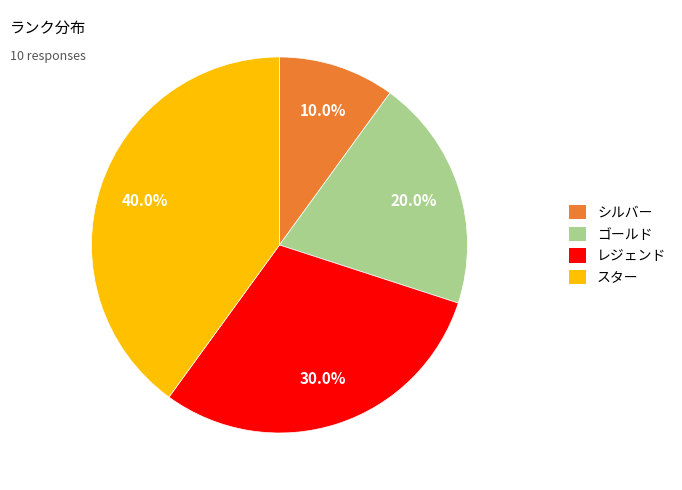

True or false: シルバー accounts for 10% of the total.

True